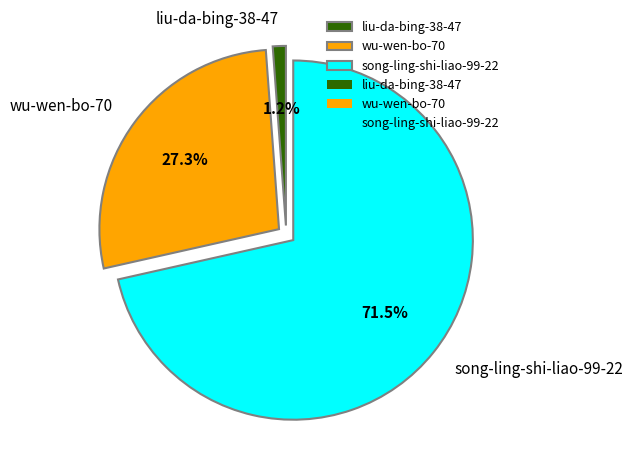

Which category has the smallest portion of the pie?

liu-da-bing-38-47